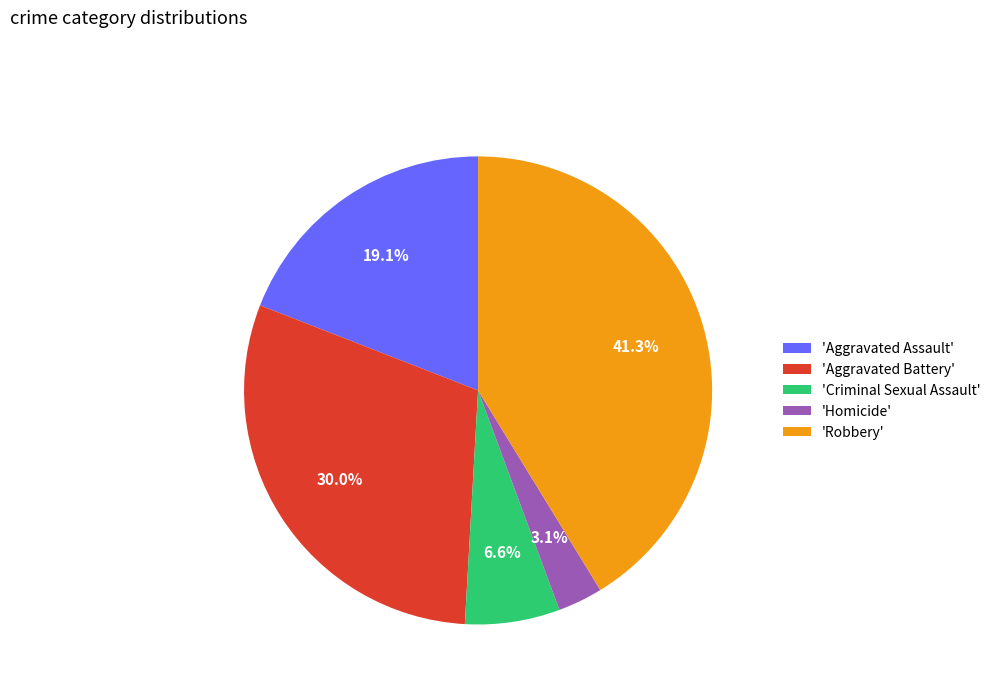

What is the largest slice in the pie chart?

'Robbery'